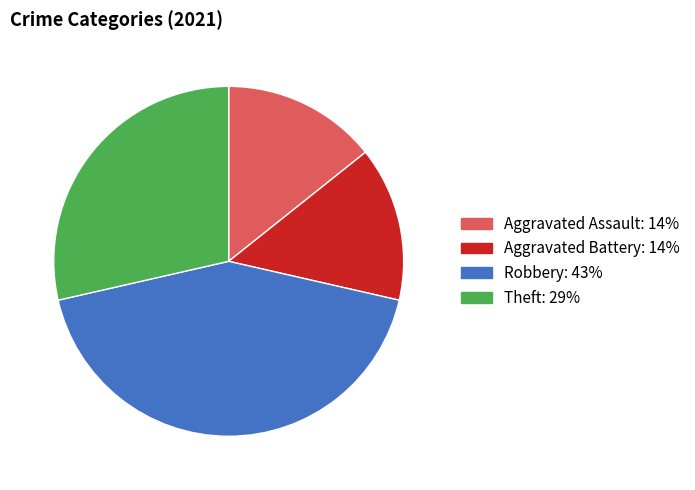

Count the number of slices in the pie.

4